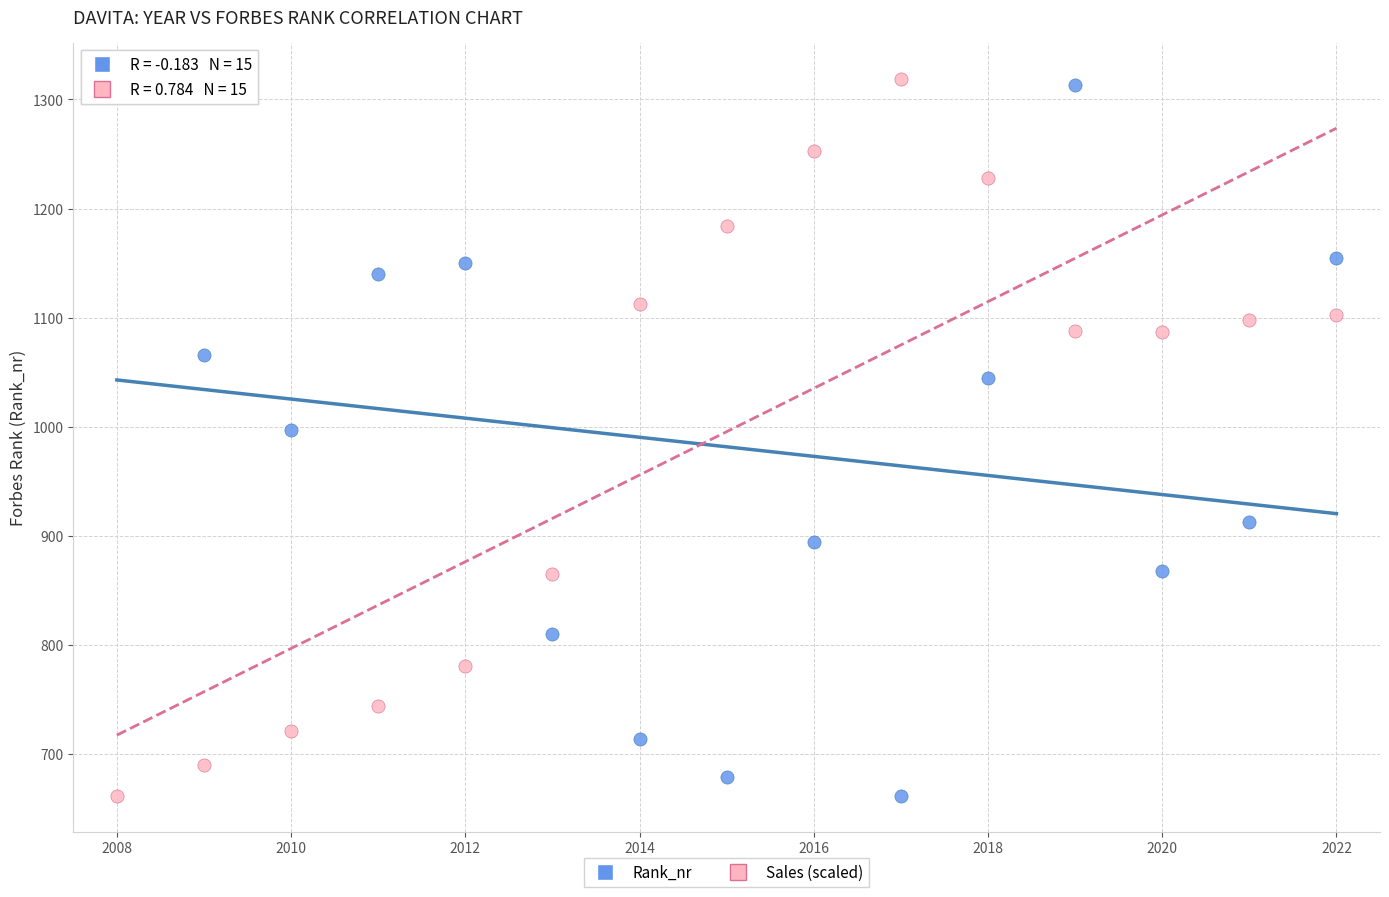

What is the X range (max minus min) for the scatter plot?

14.0